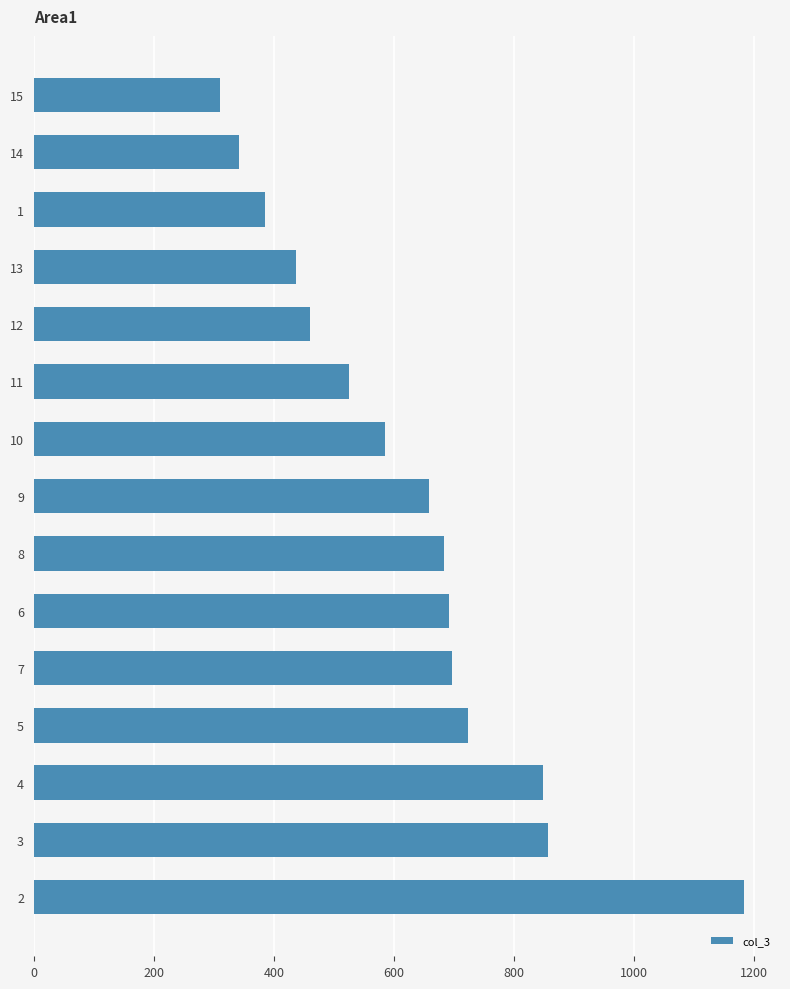

Are the bars grouped side by side (vs. stacked)?

No